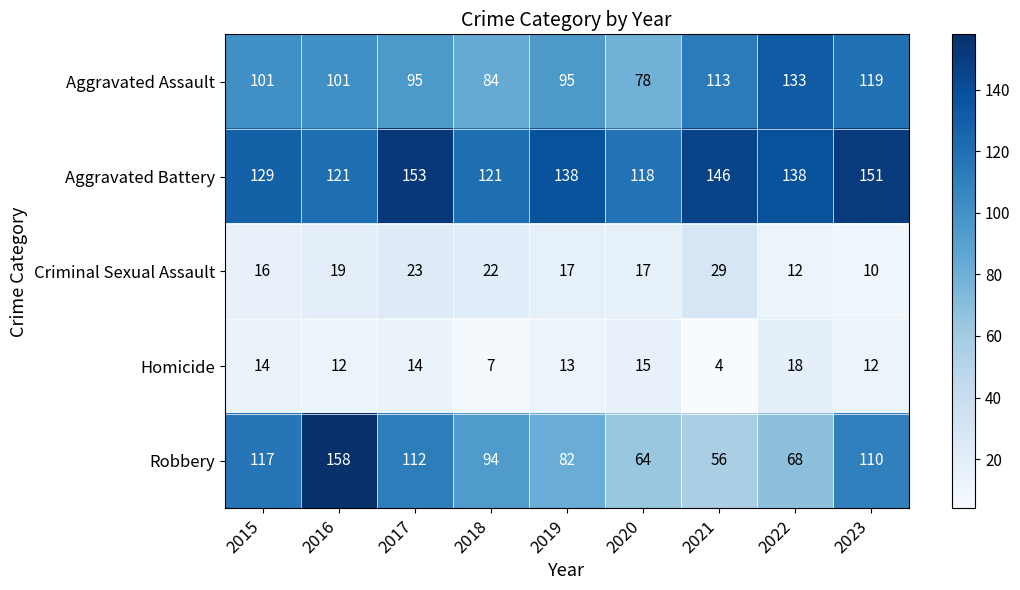

What is the minimum value shown in the chart?

4